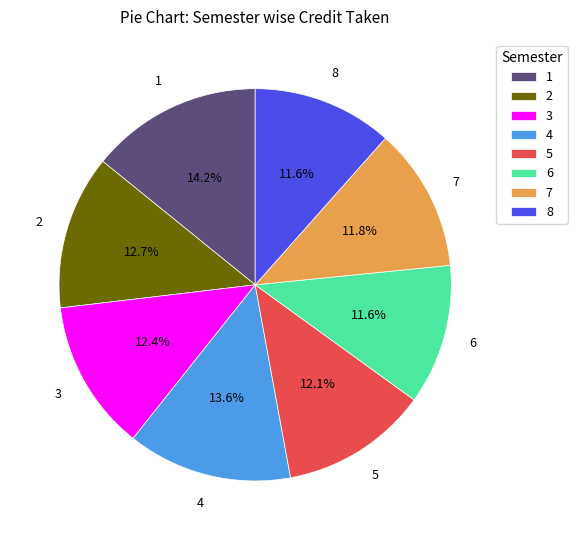

What percentage do 7 and 8 together represent?

23.4%